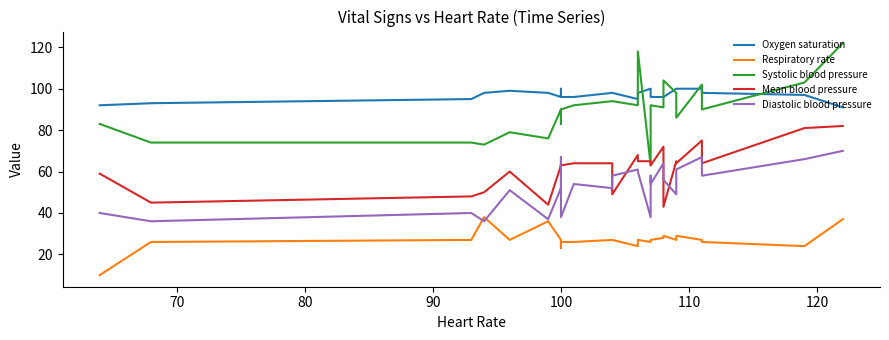

What are all the series names shown in the legend?

Oxygen saturation, Respiratory rate, Systolic blood pressure, Mean blood pressure, Diastolic blood pressure